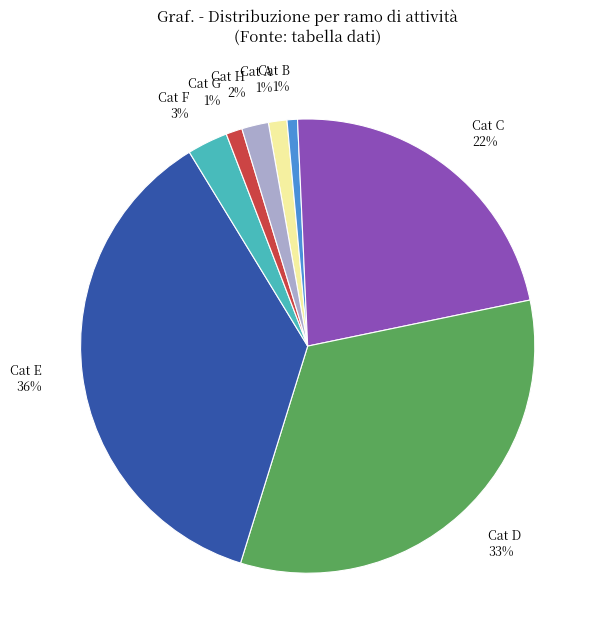

Combined, do Cat H and Cat E account for over 50%?

No